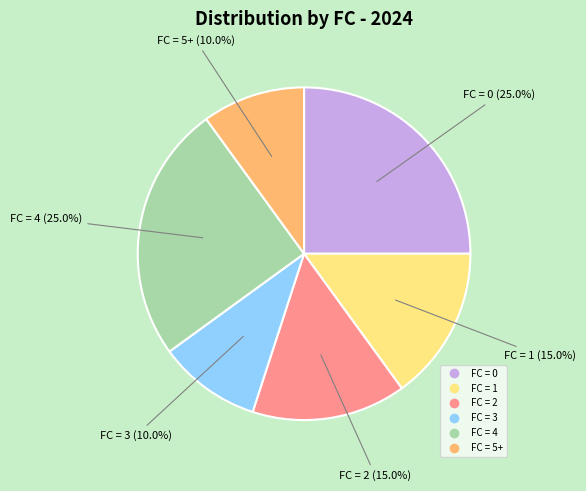

Is there a majority slice in this chart?

No